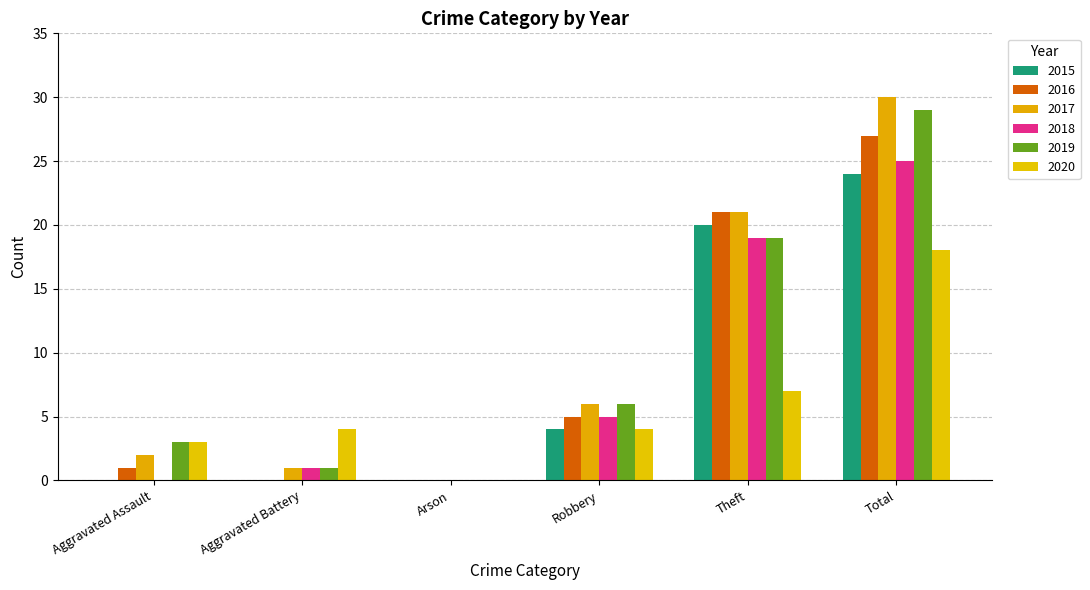

Reading right to left, extract all data points from this chart.

2015: 24	20	4	0	0	0
2016: 27	21	5	0	0	1
2017: 30	21	6	0	1	2
2018: 25	19	5	0	1	0
2019: 29	19	6	0	1	3
2020: 18	7	4	0	4	3